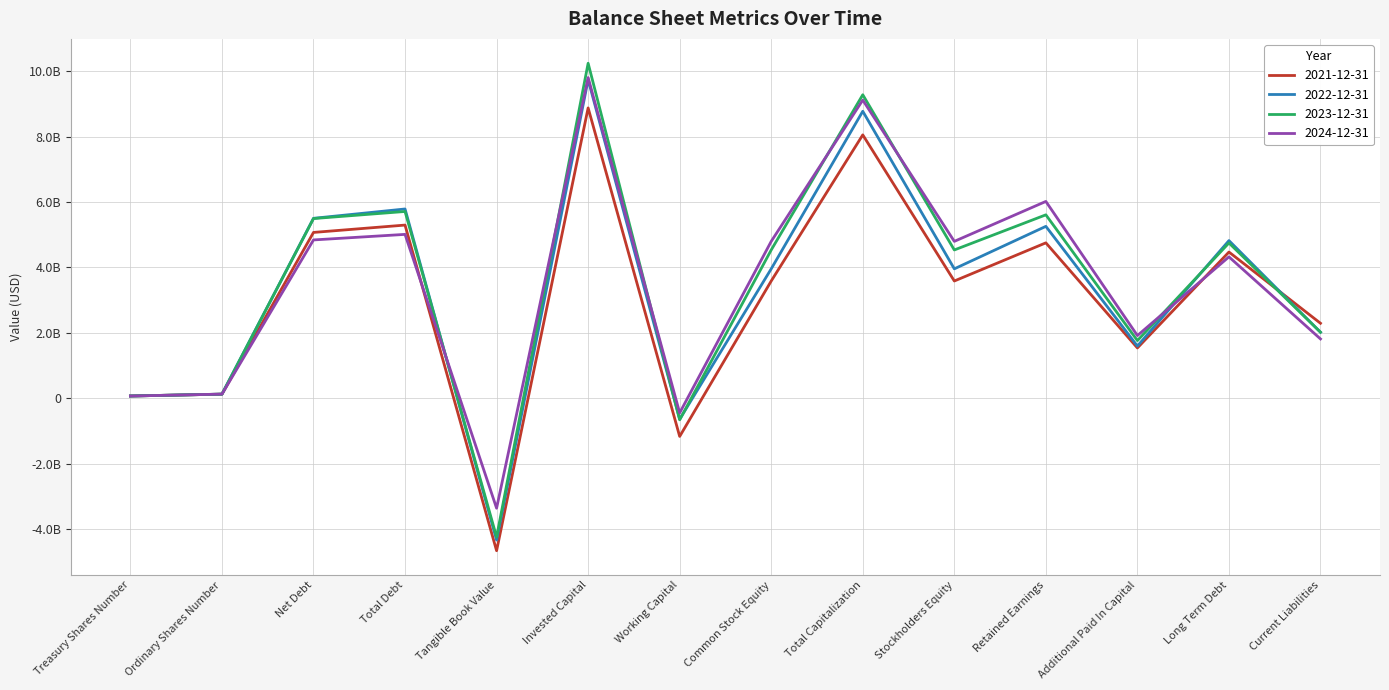

Where is 2022-12-31 nearest to the value 2701550000?

Current Liabilities